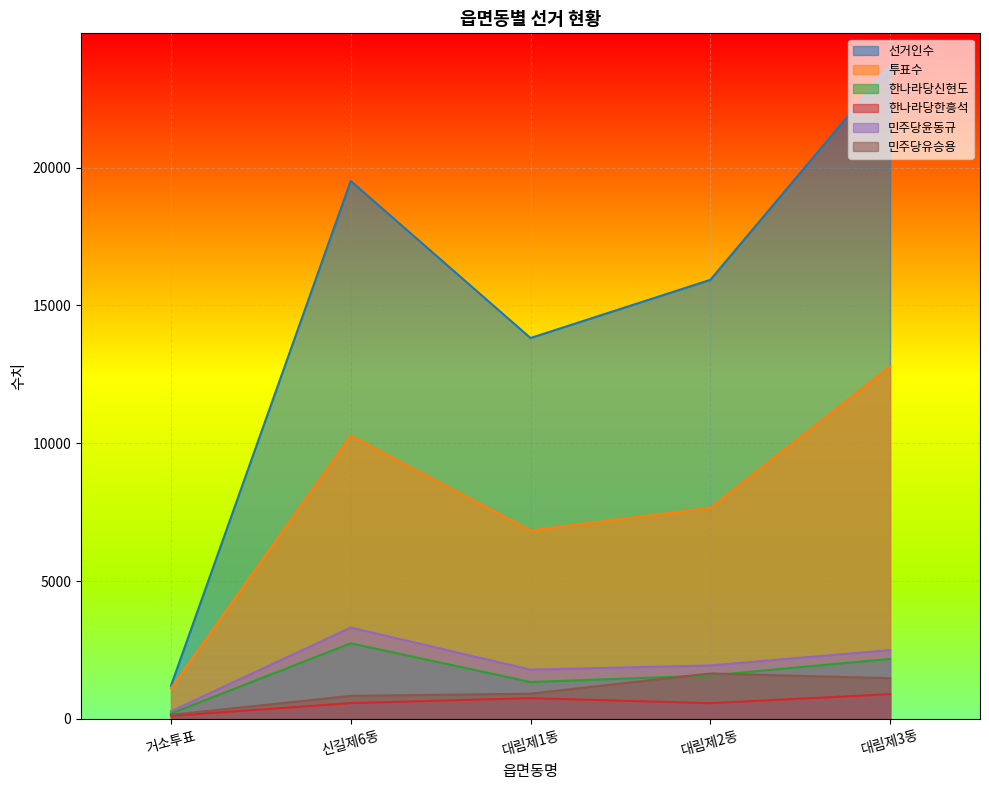

At which label does 선거인수 first exceed 15929?

신길제6동